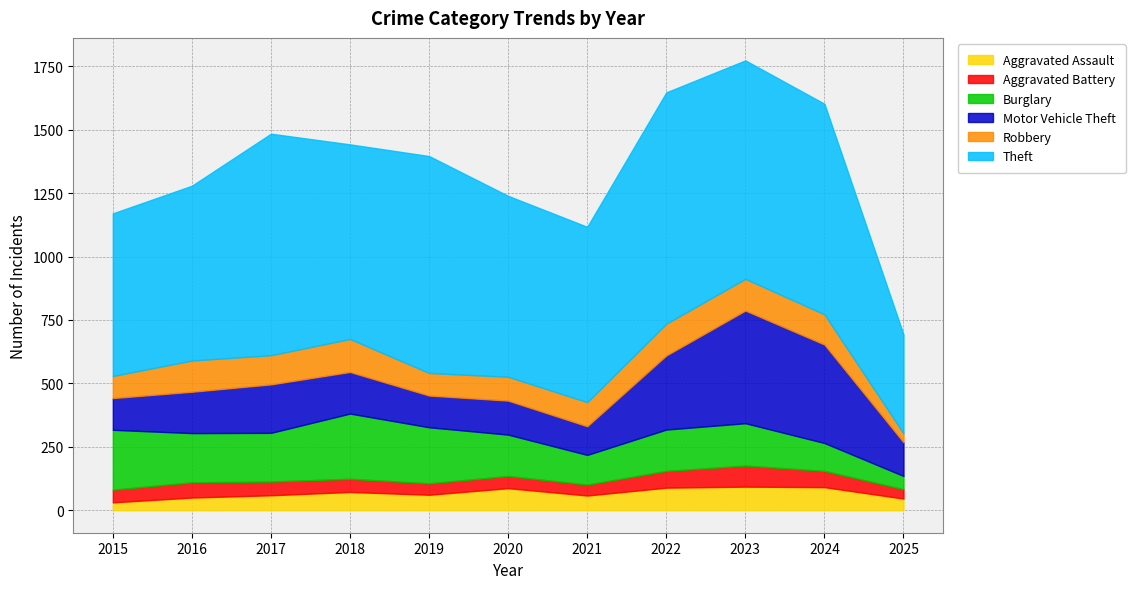

True or false: Robbery and Theft intersect in this chart.

False